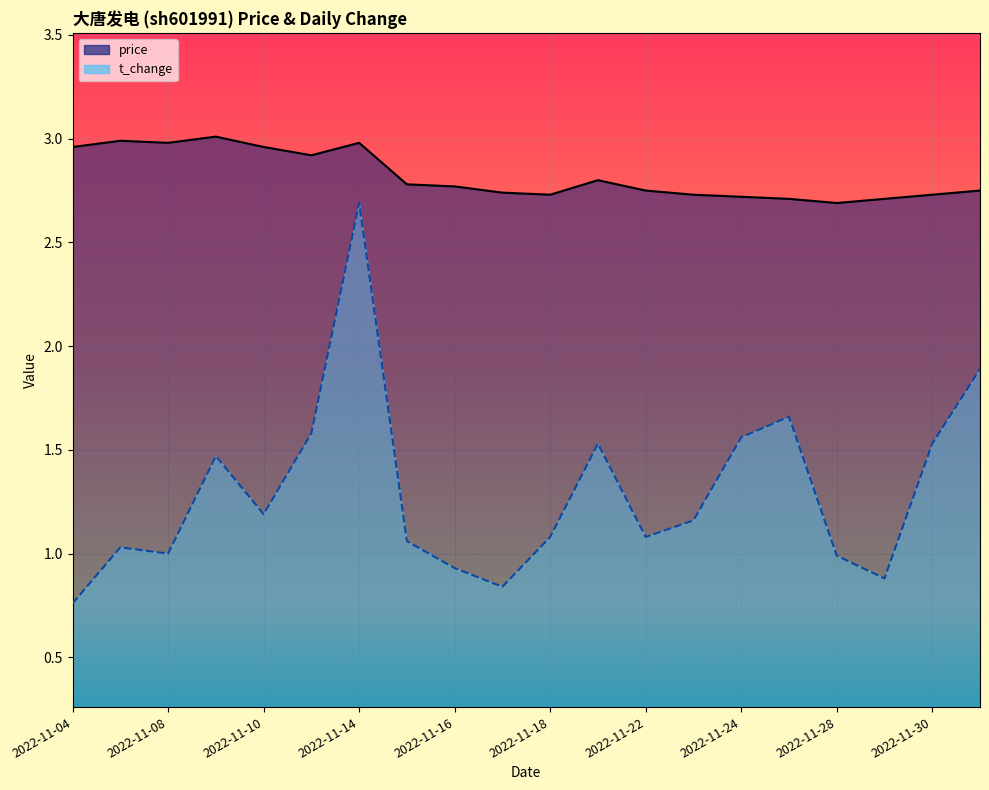

What is the greatest value displayed?

3.0